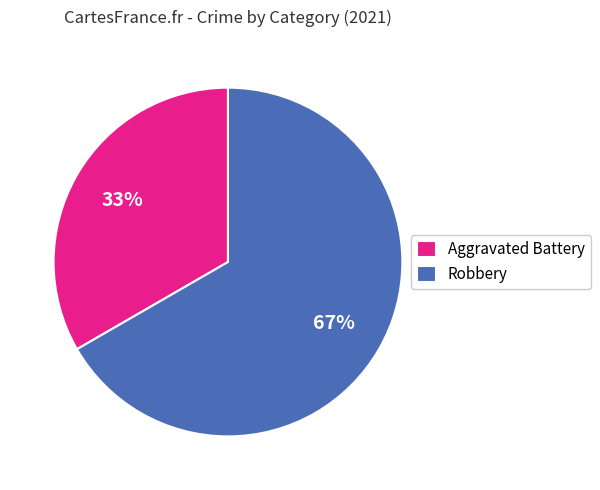

To the nearest percent, what is the combined percentage of Aggravated Battery and Robbery?

100%